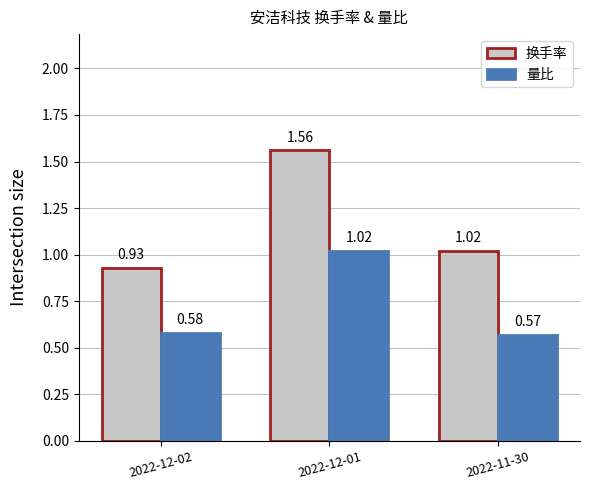

At which category does the chart reach its peak across all series?

2022-12-01